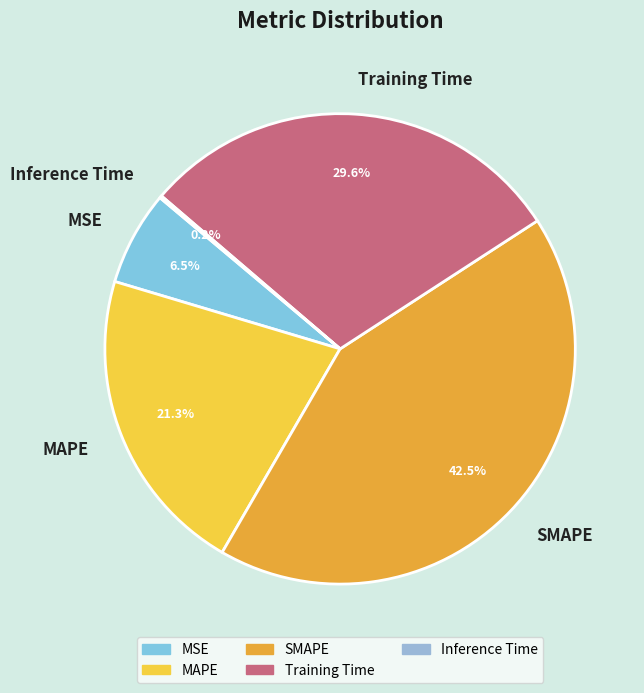

Combined, what portion of the pie is SMAPE and MSE?

49.0%